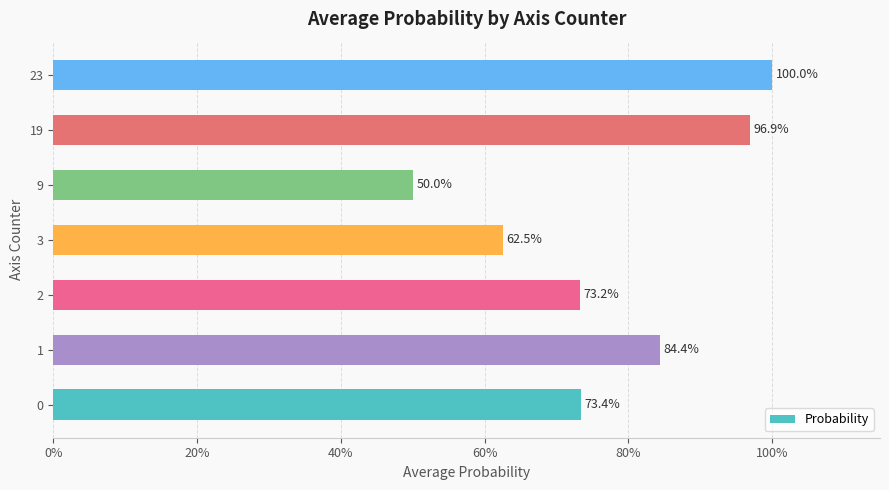

What is the maximum value shown in the chart?

1.0